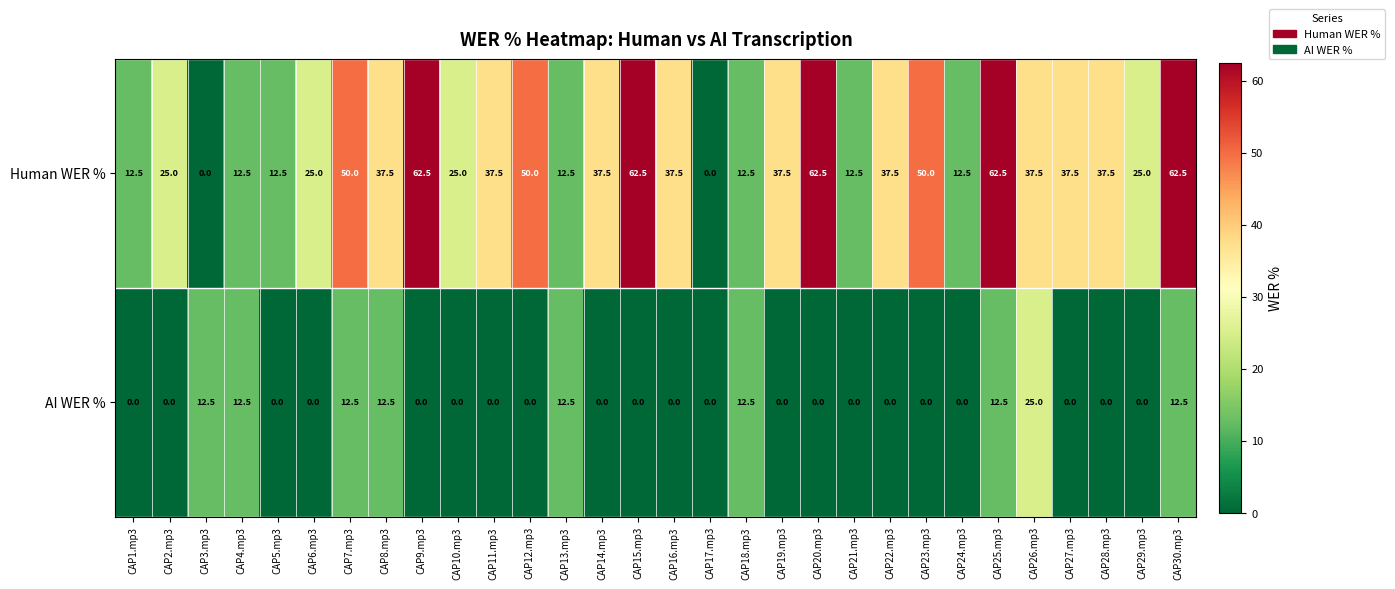

True or false: AI WER % has a value of -13.7 at CAP14.mp3.

False